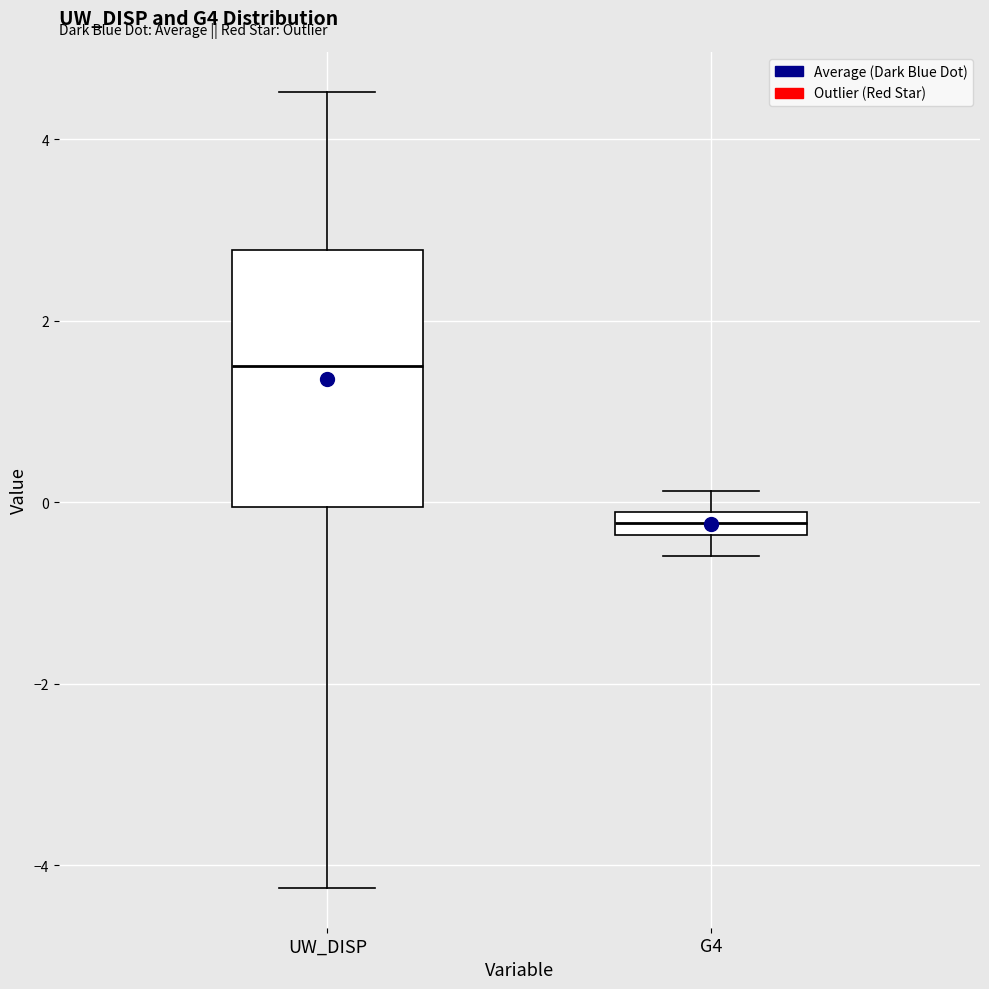

Where does the lower whisker of the box for G4 end on the y-axis? The values are not printed on the chart, so give them approximately, as read against the axis.

-0.6